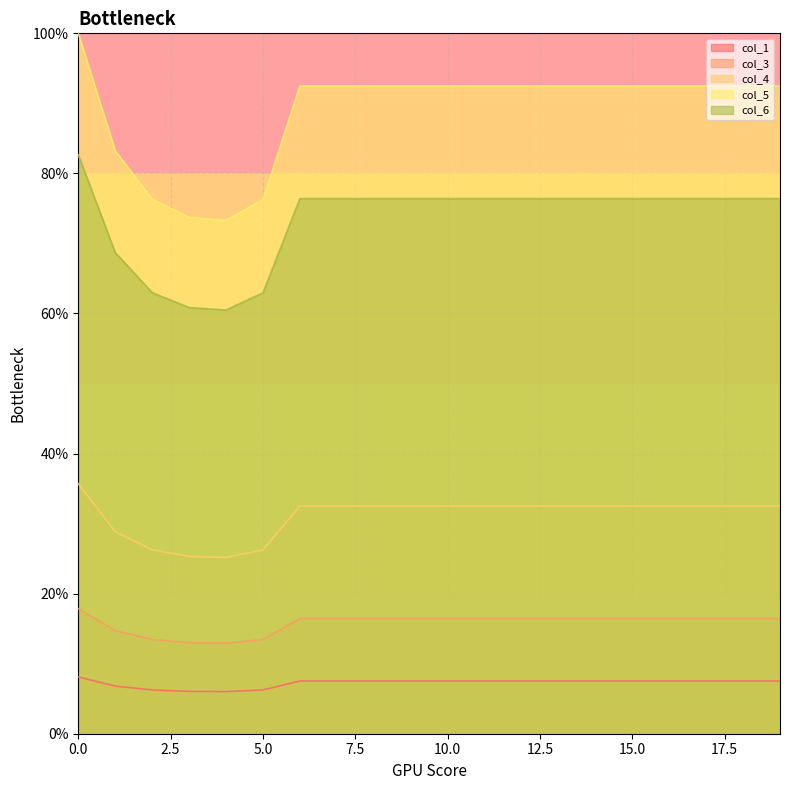

Read the col_6 value at 0.0.

82.6